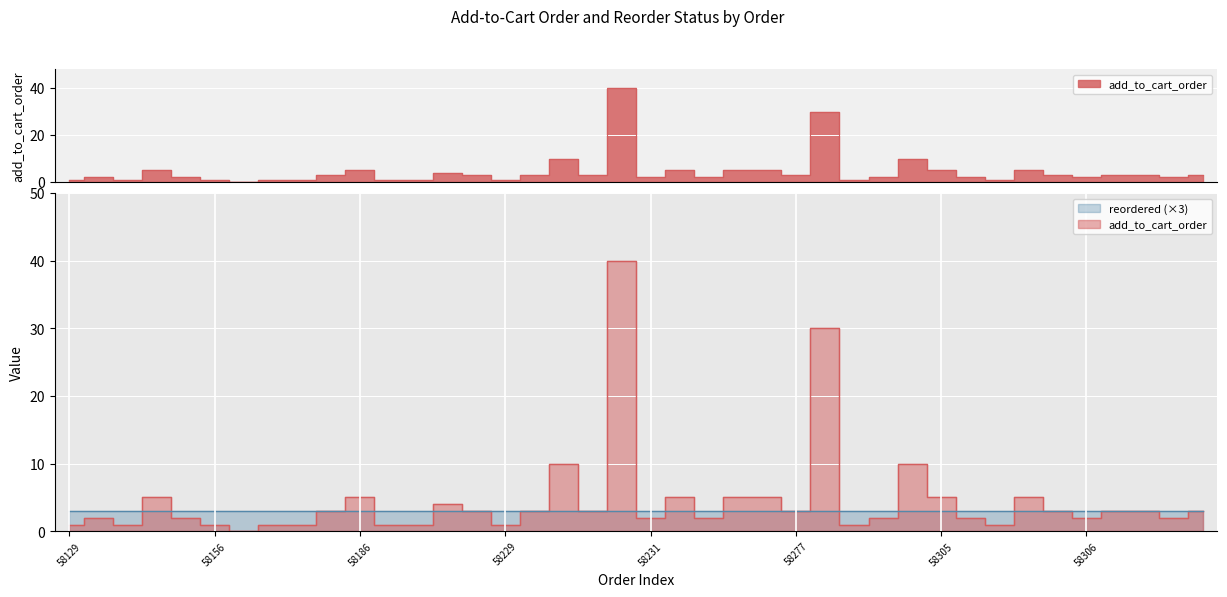

How many values are below 3?

19